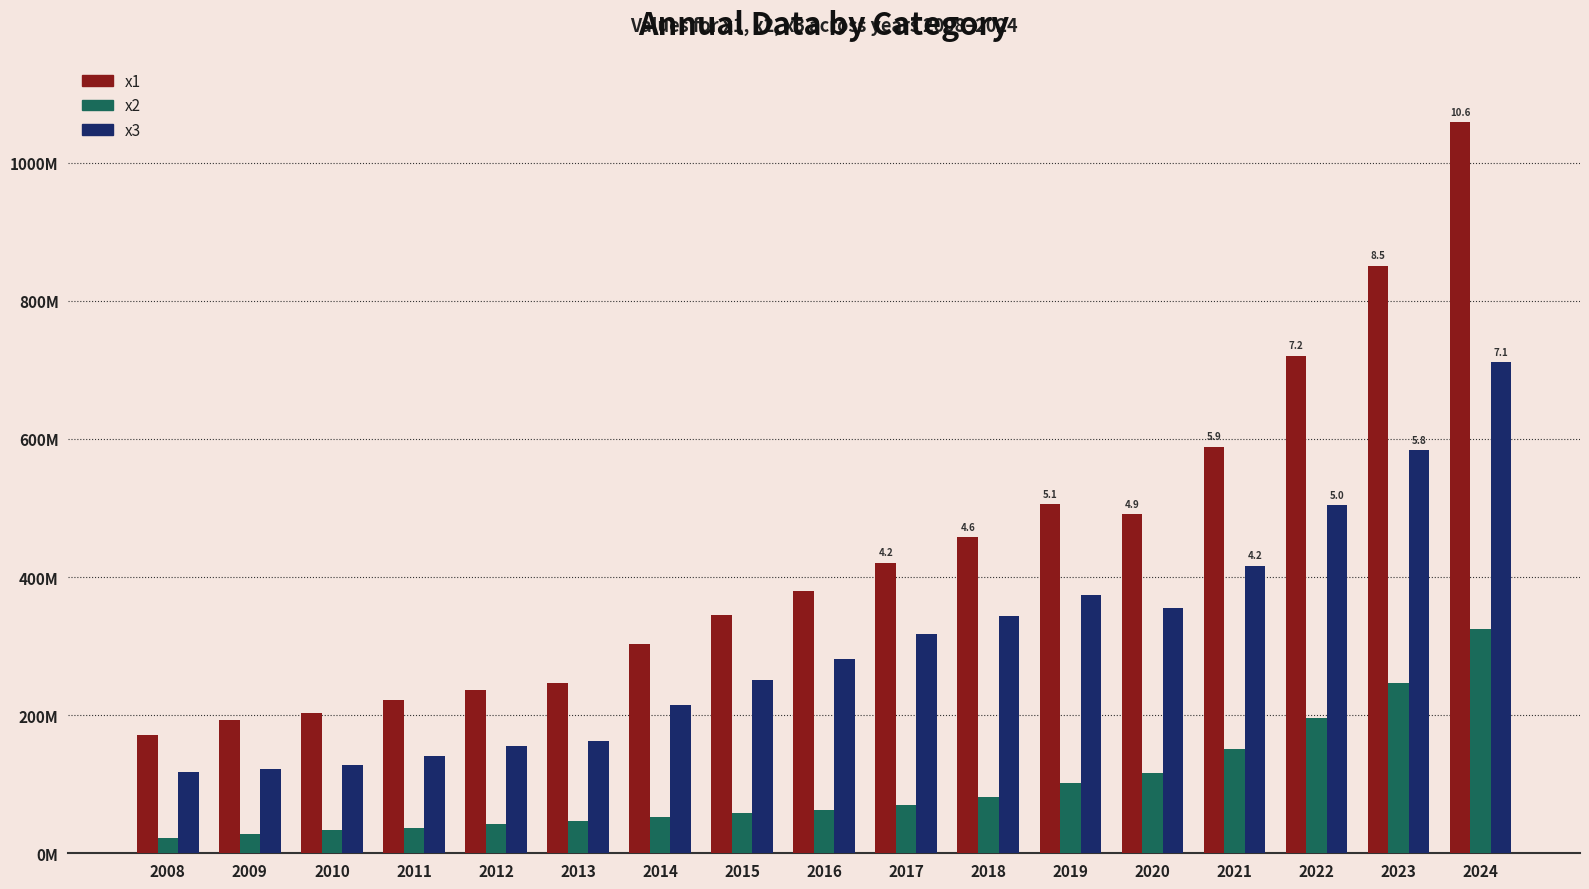

What is the sum of all x2 values?

1671508819